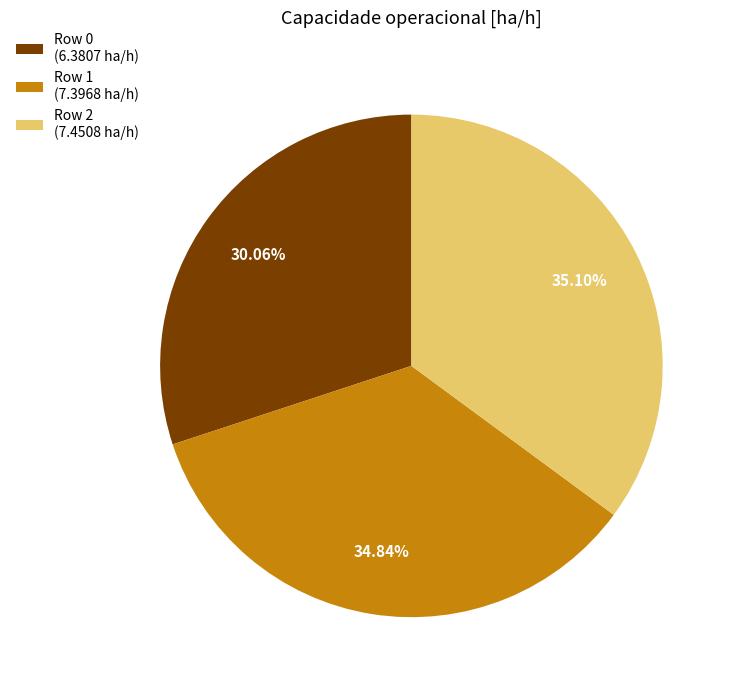

Does any single category account for the majority?

No